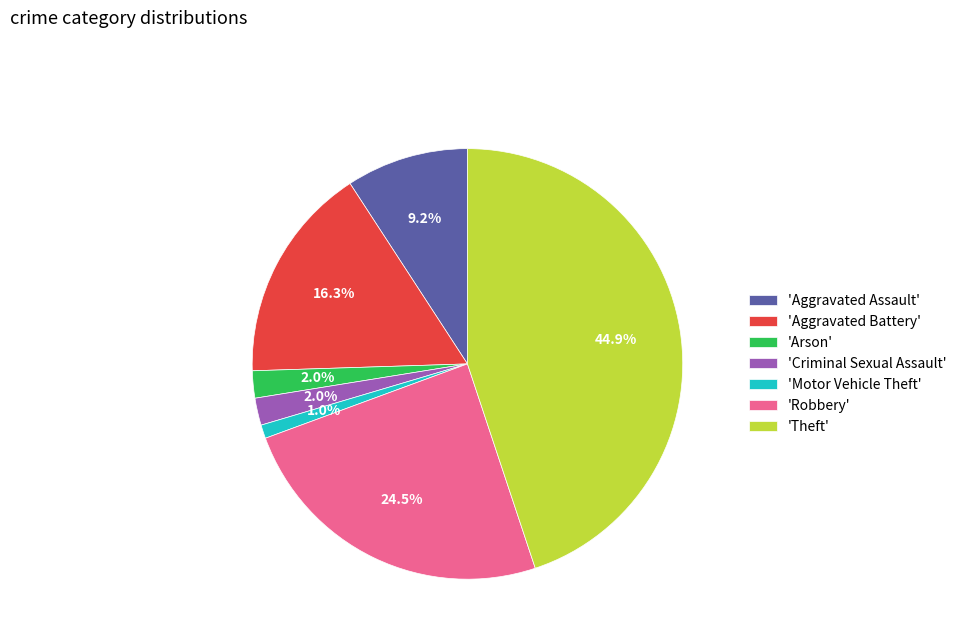

Combined, do 'Aggravated Assault' and 'Aggravated Battery' account for over 50%?

No